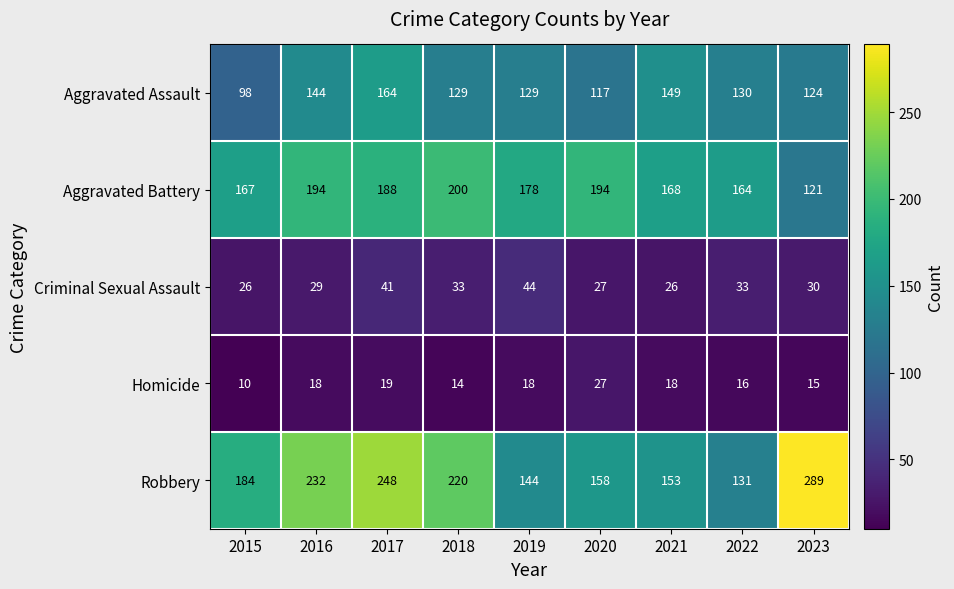

What value does the Aggravated Assault series have at 2022?

130